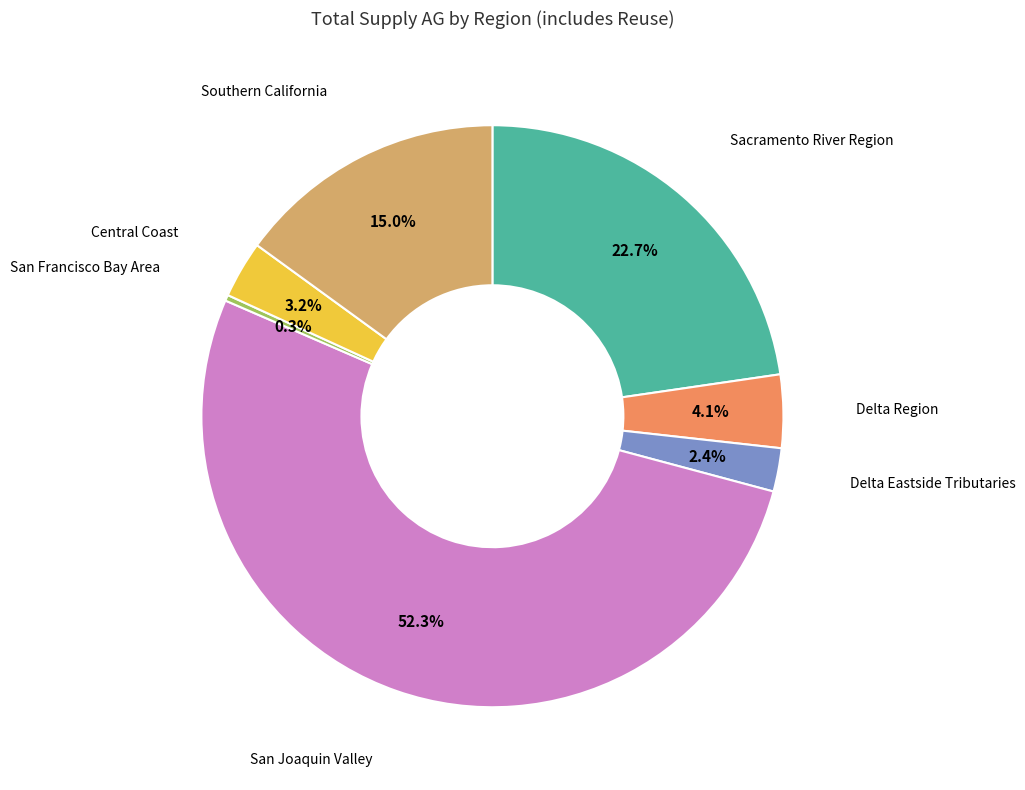

Is there a majority slice in this chart?

Yes